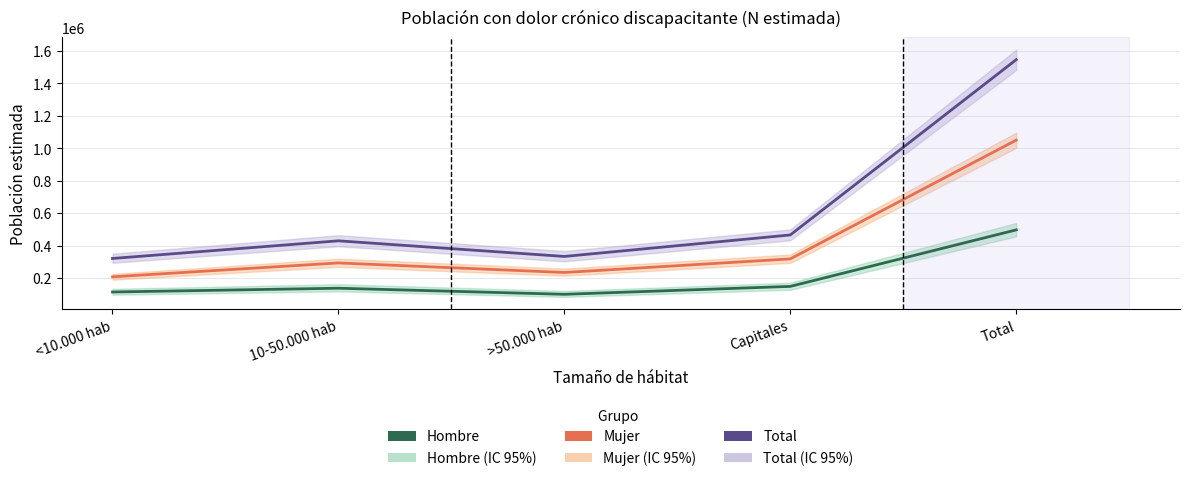

What is the label of the 3rd point from the right?

>50.000 hab